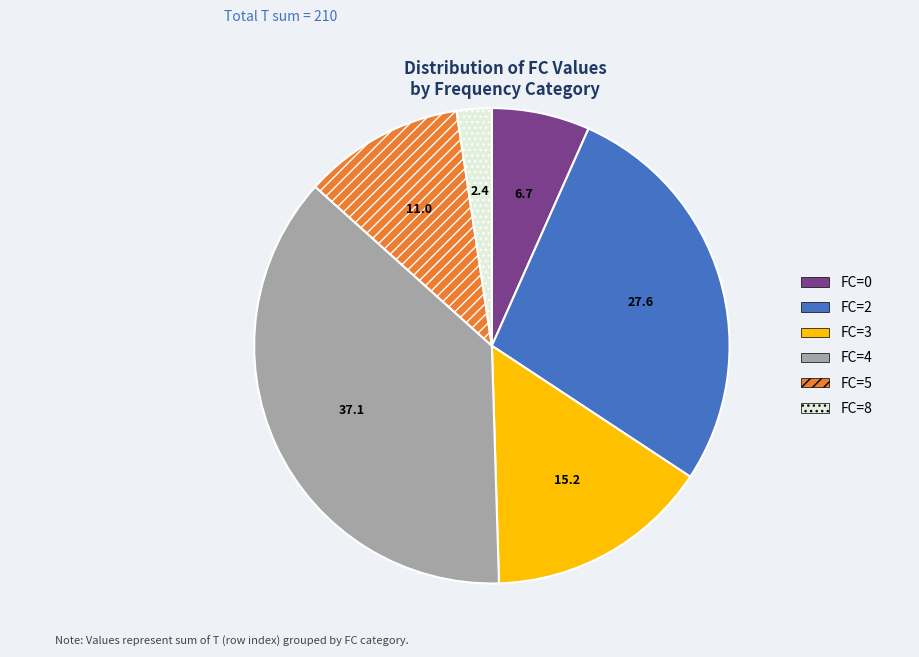

Is there a majority slice in this chart?

No